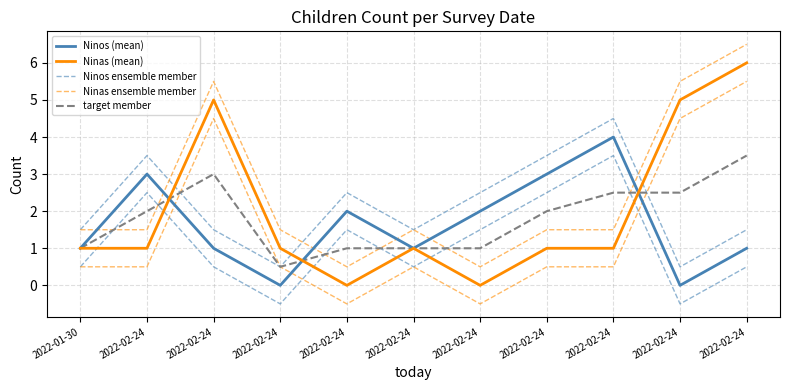

At which category does the chart reach its peak across all series?

2022-02-24